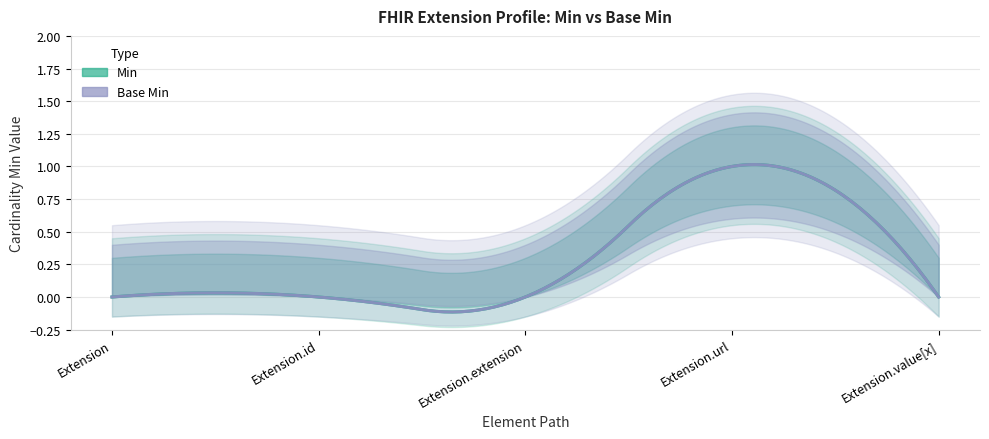

What position from the right is Extension.value[x]?

1